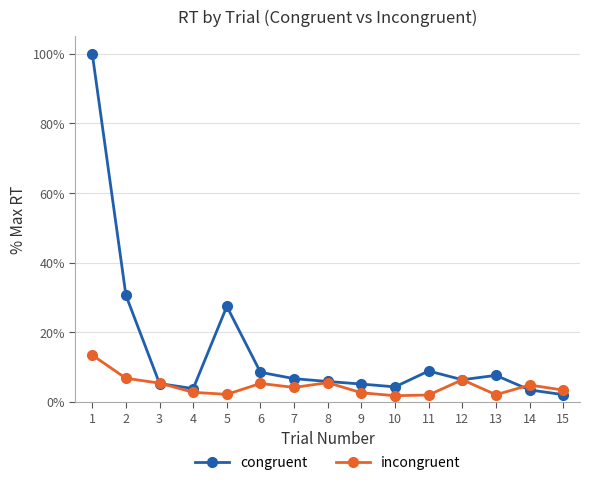

True or false: incongruent has more than 1 interior local peaks.

True